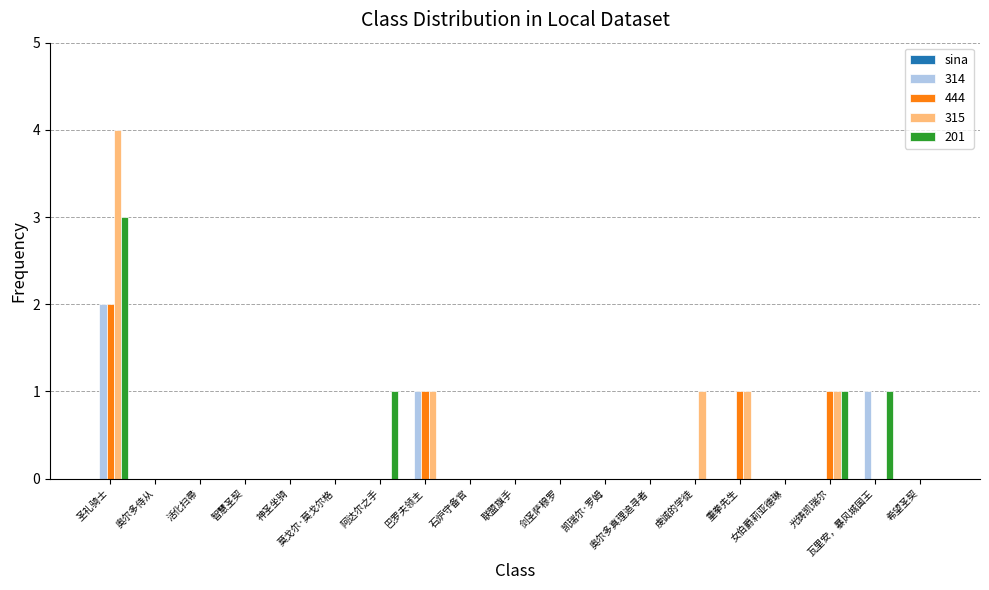

The value of 444 at 巴罗夫领主 is 1. True or false?

True